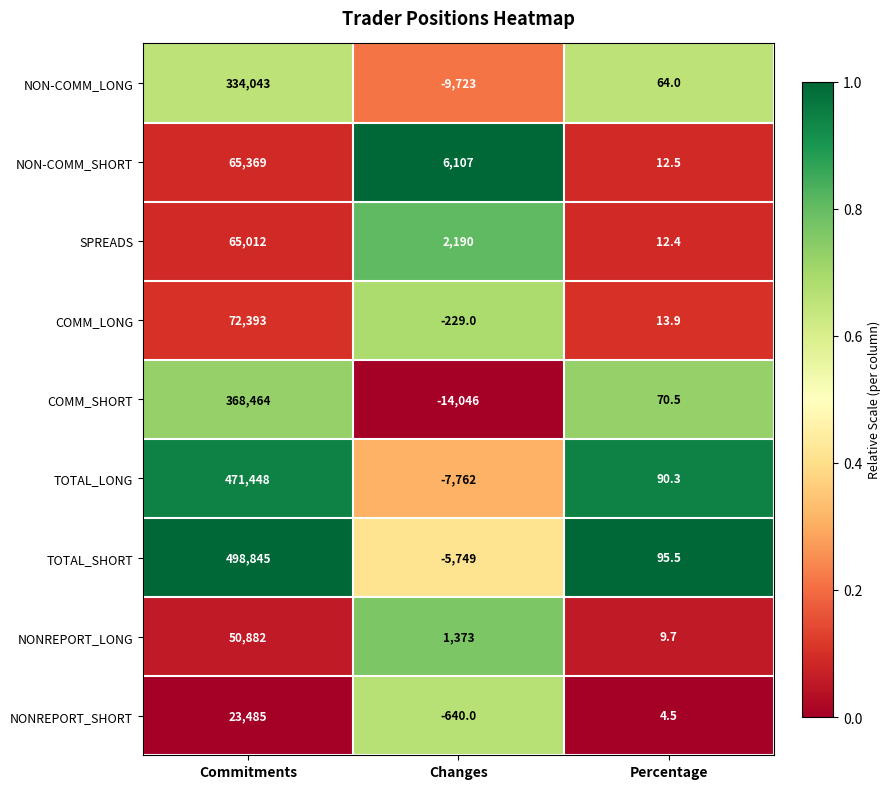

At how many categories does at least one series exceed 0?

3